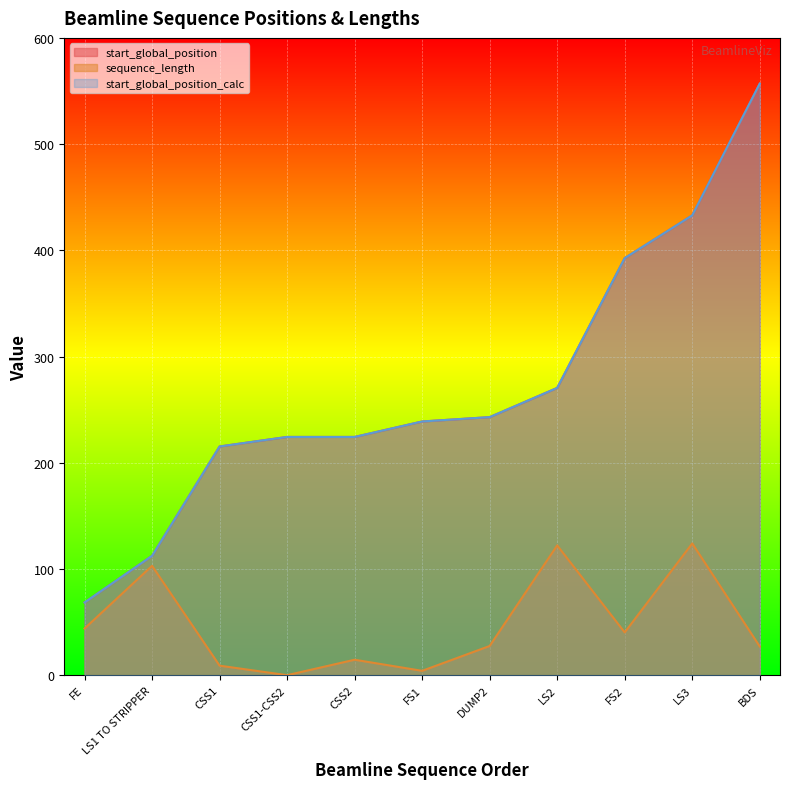

How many series are shown in this chart?

3